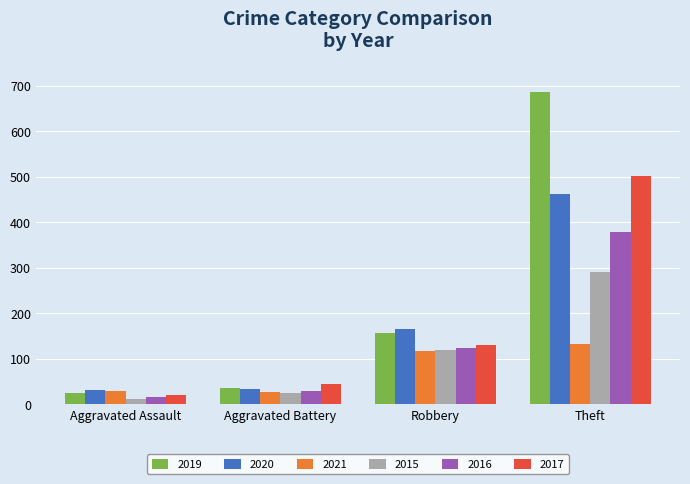

What is the sum of all 2015 values?

447